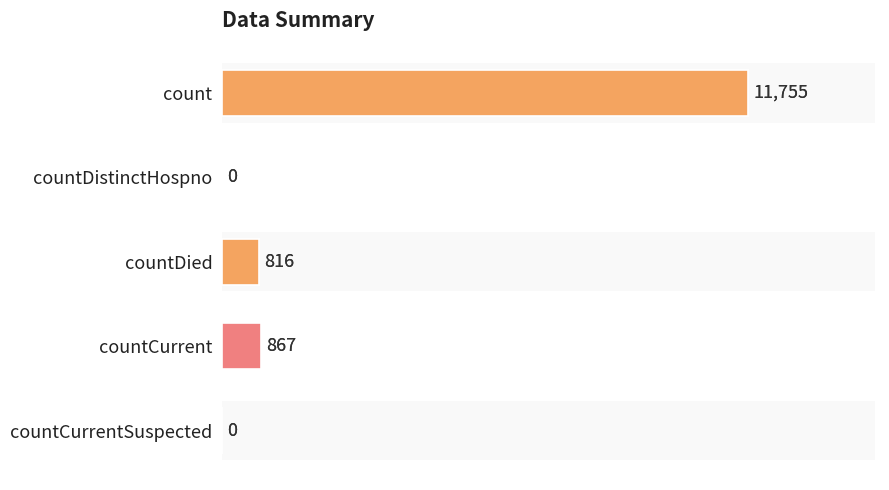

True or false: the data shows 1147 at countDied.

False